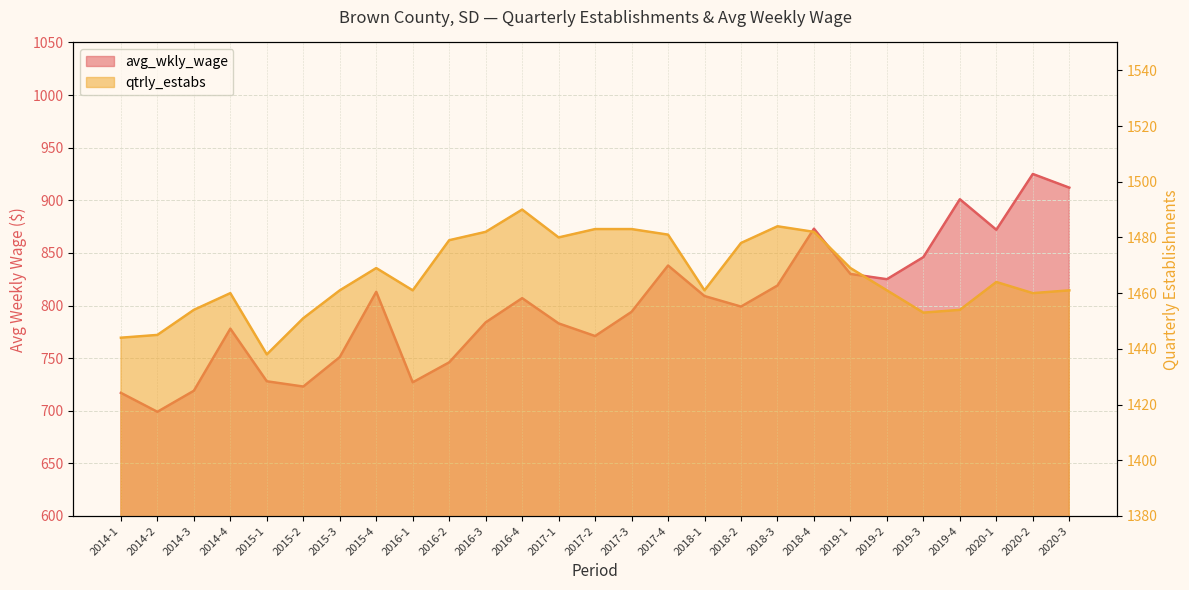

What is the difference between the avg_wkly_wage values at 2020-3 and 2015-1?

184